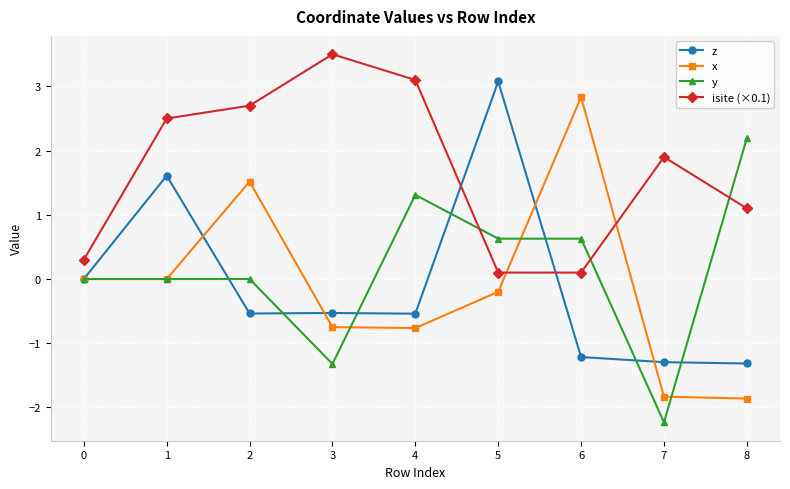

What is the difference between the maximum and second lowest values in the isite (×0.1) series?

3.4